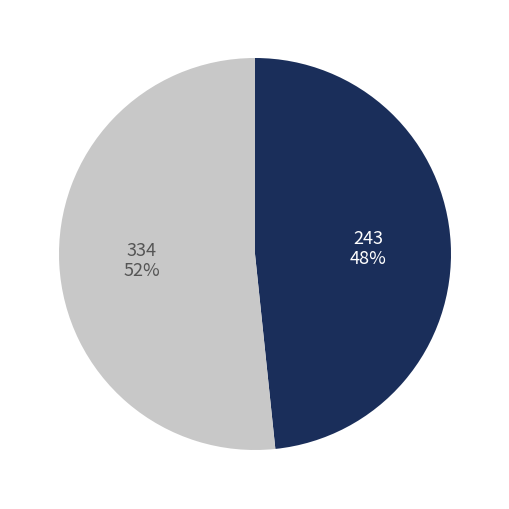

How many slices are in this pie chart?

2